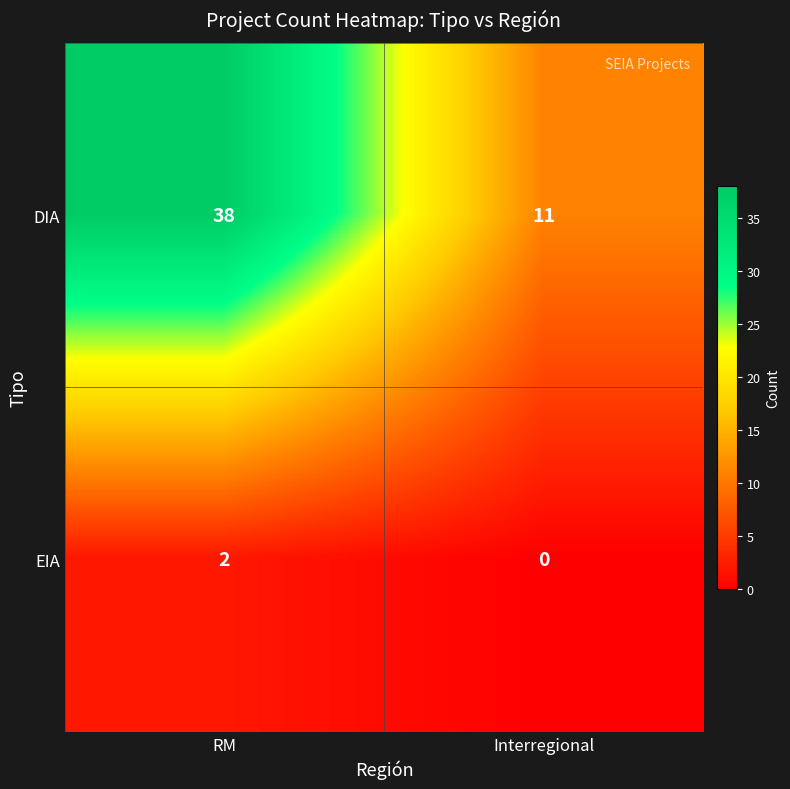

How many positive values does the EIA series have?

1